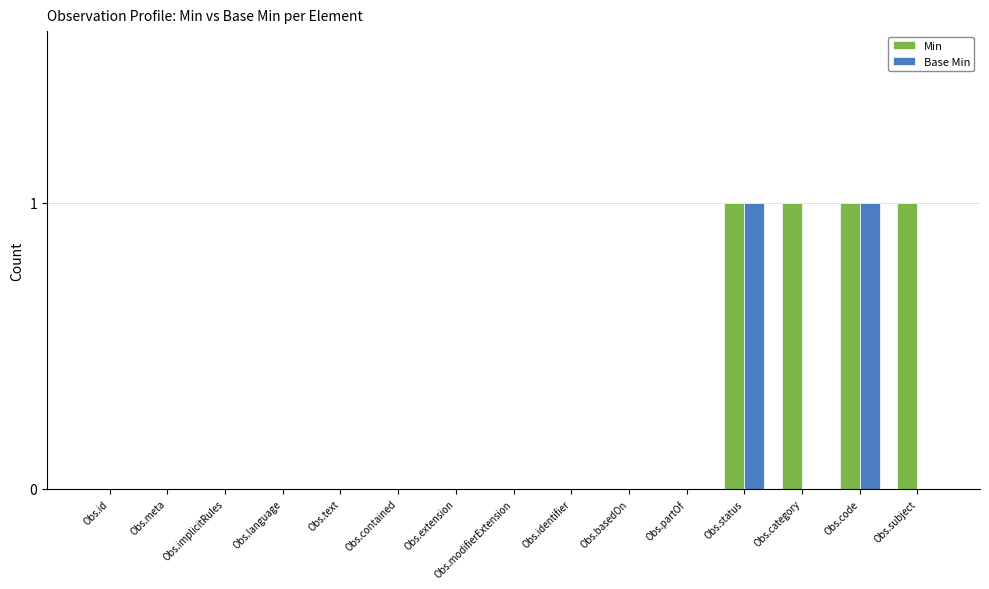

Which series has the largest total across all categories?

Min